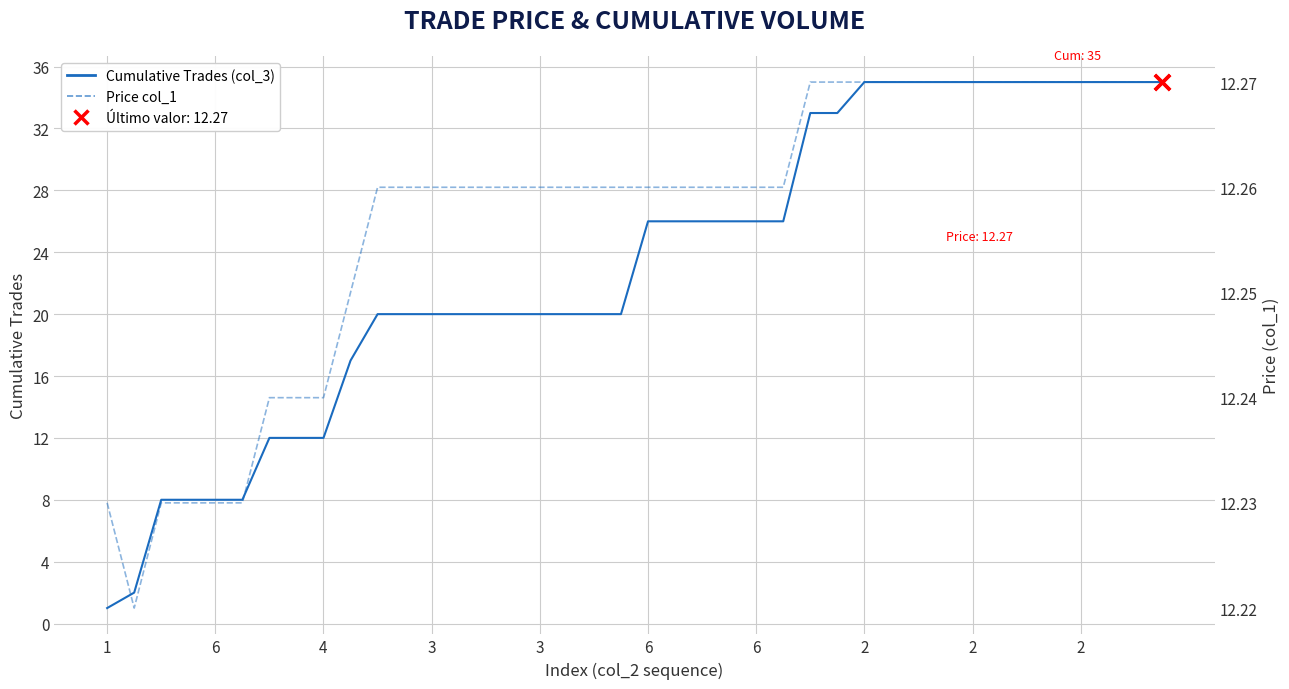

What is the total value across all series at 2?

47.3